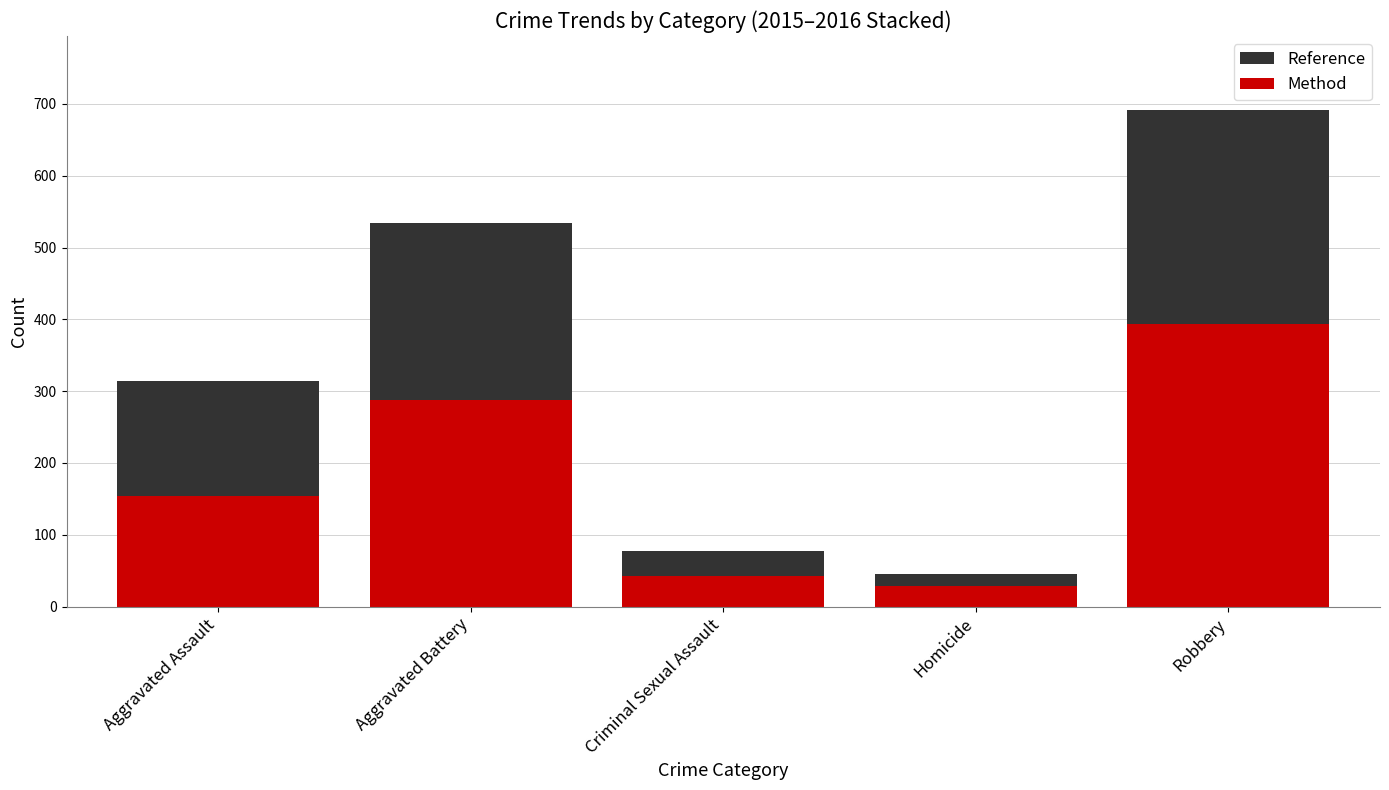

Reading right to left, transcribe all the data shown in this chart.

Reference: 691	46	77	534	314
Method: 394	29	43	288	154